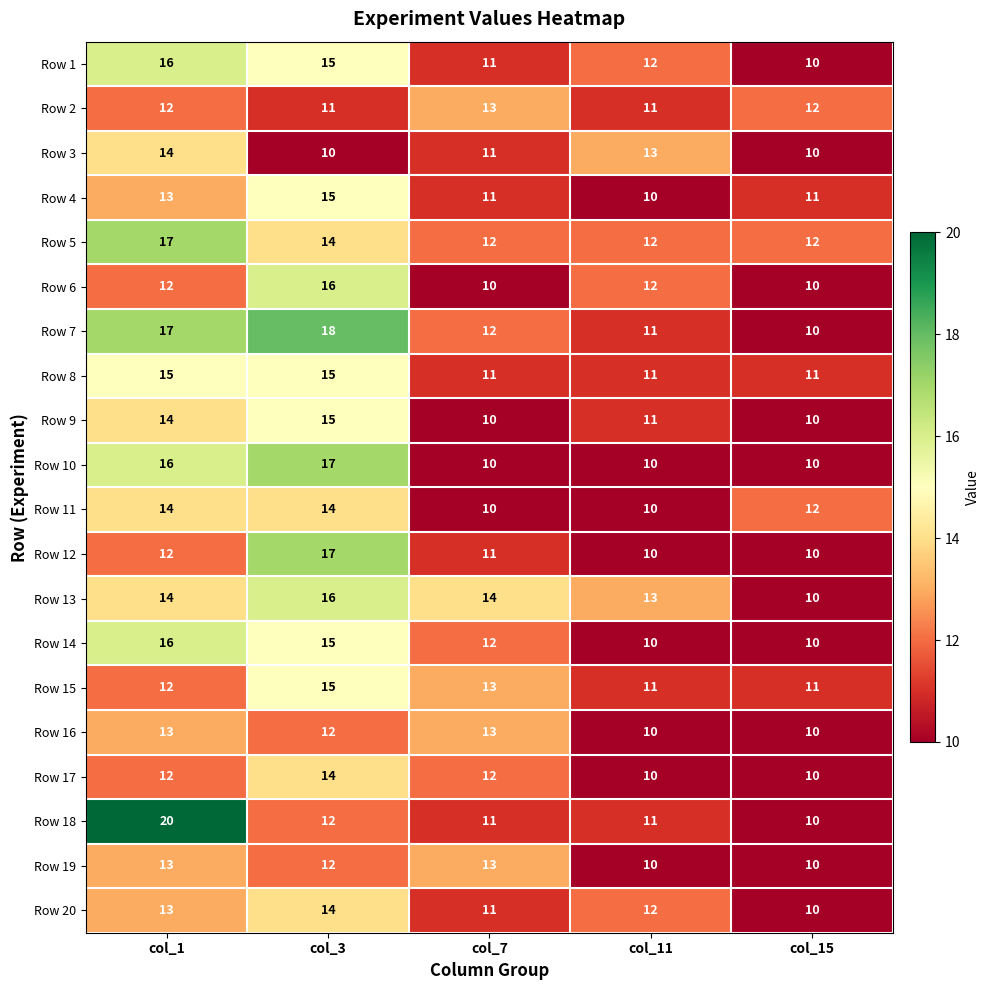

How many categories are shown in the chart?

5